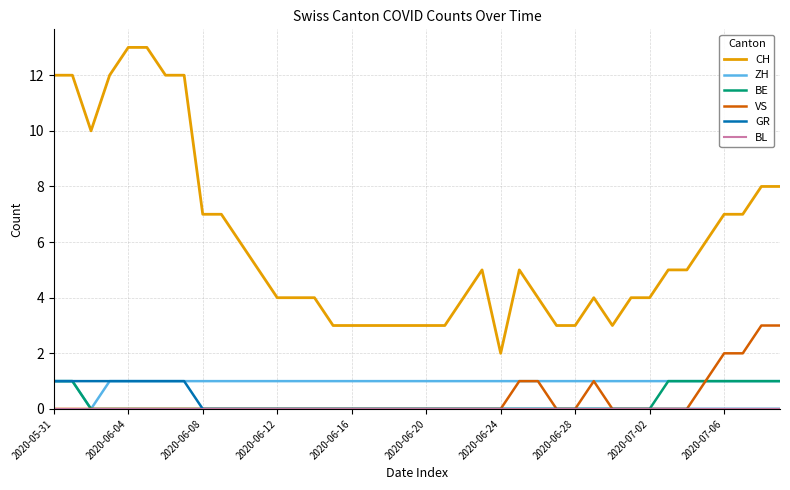

What is the greatest value displayed?

13